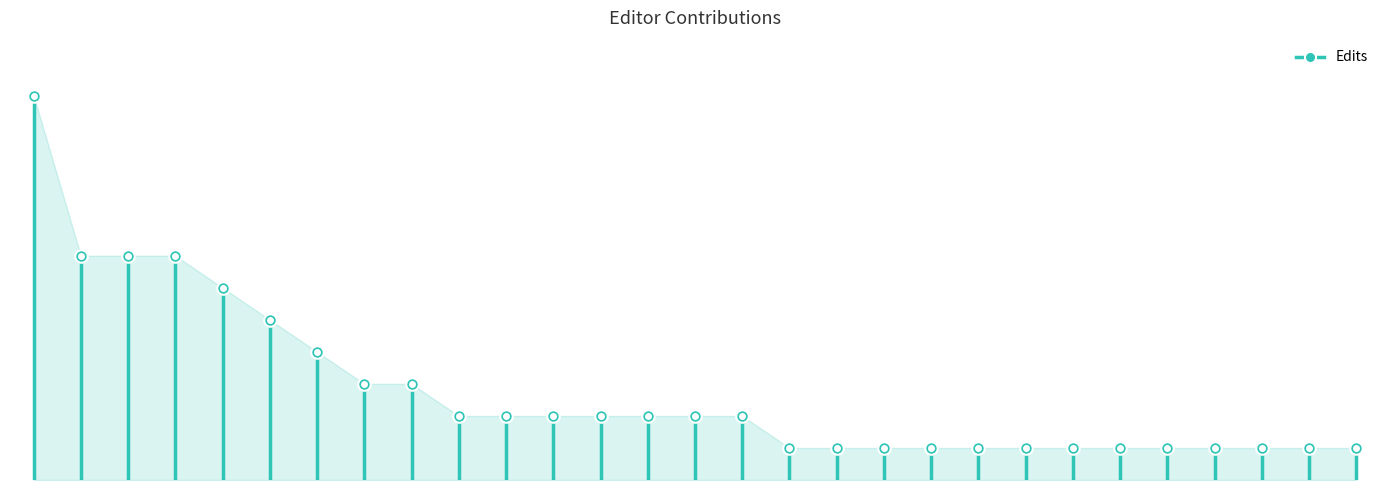

The value at 116.48.103.157 is 6. True or false?

False